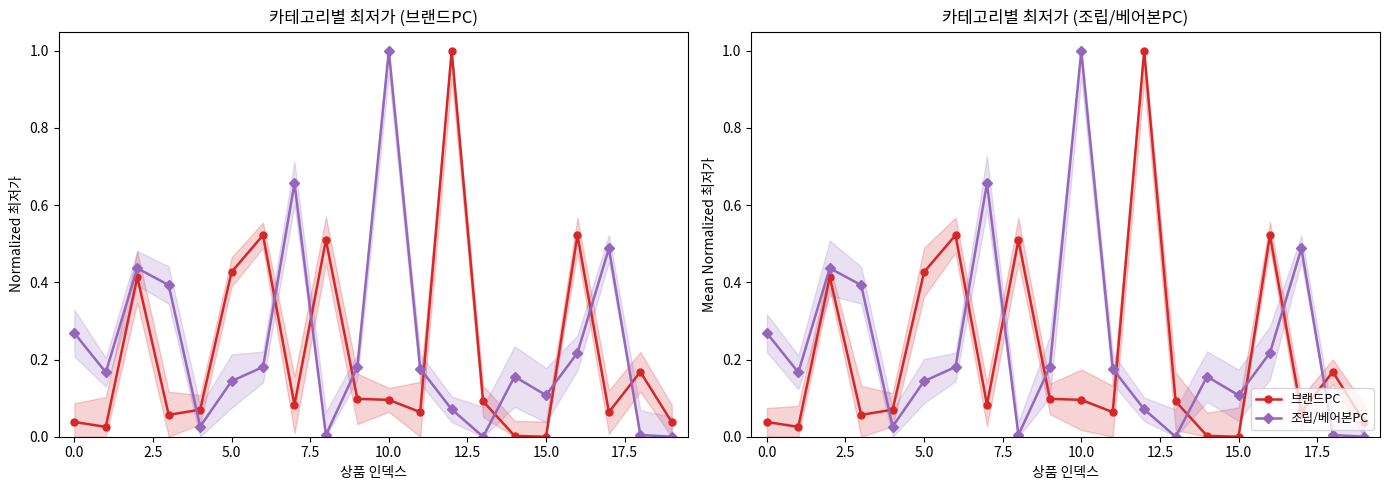

In 브랜드PC, how many points are lower than both neighbors (excluding endpoints)?

6